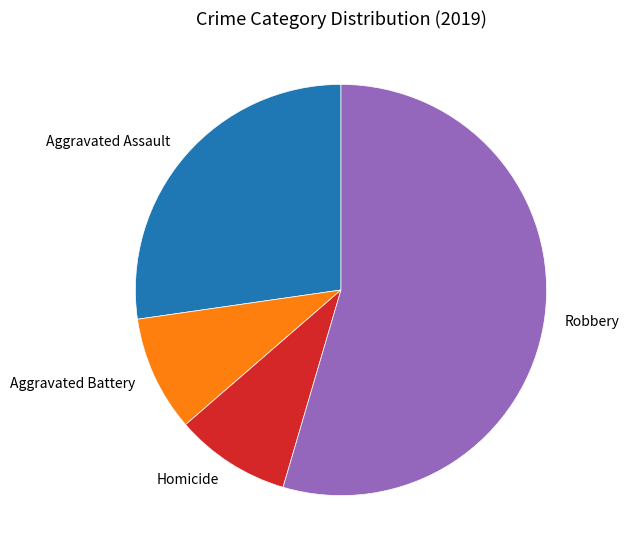

Which has a higher value, Aggravated Assault or Robbery?

Robbery